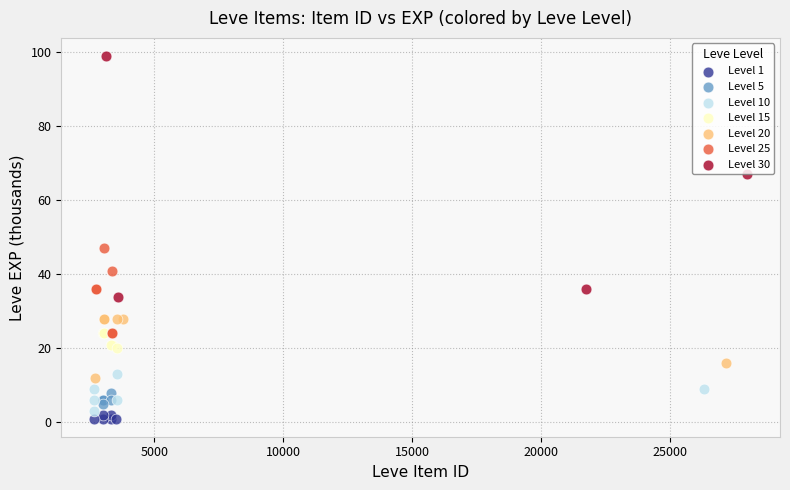

Which series has the largest Y range (max minus min)?

Level 30